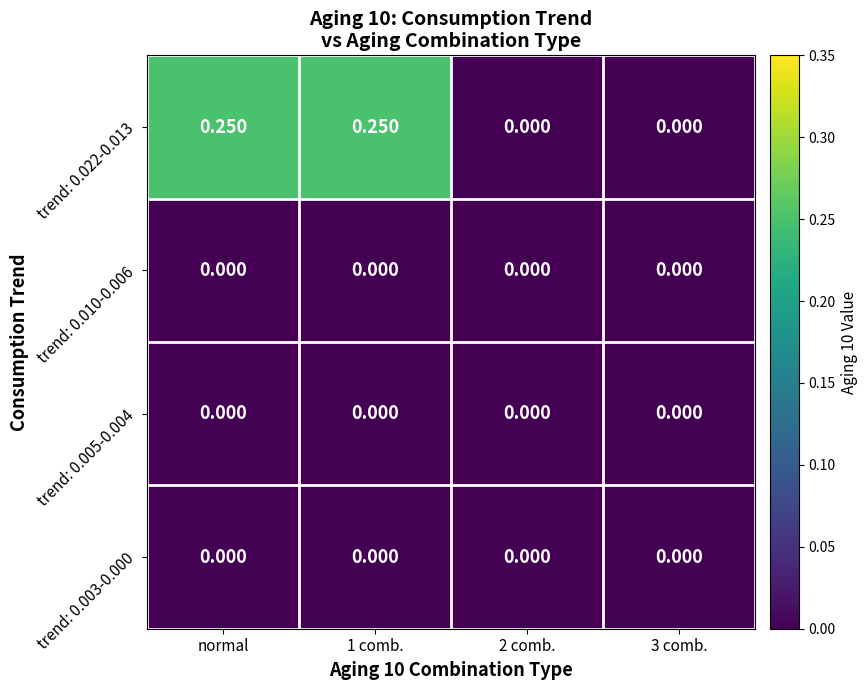

Is the value of trend: 0.022-0.013 at normal greater than the value of trend: 0.003-0.000 at normal?

Yes